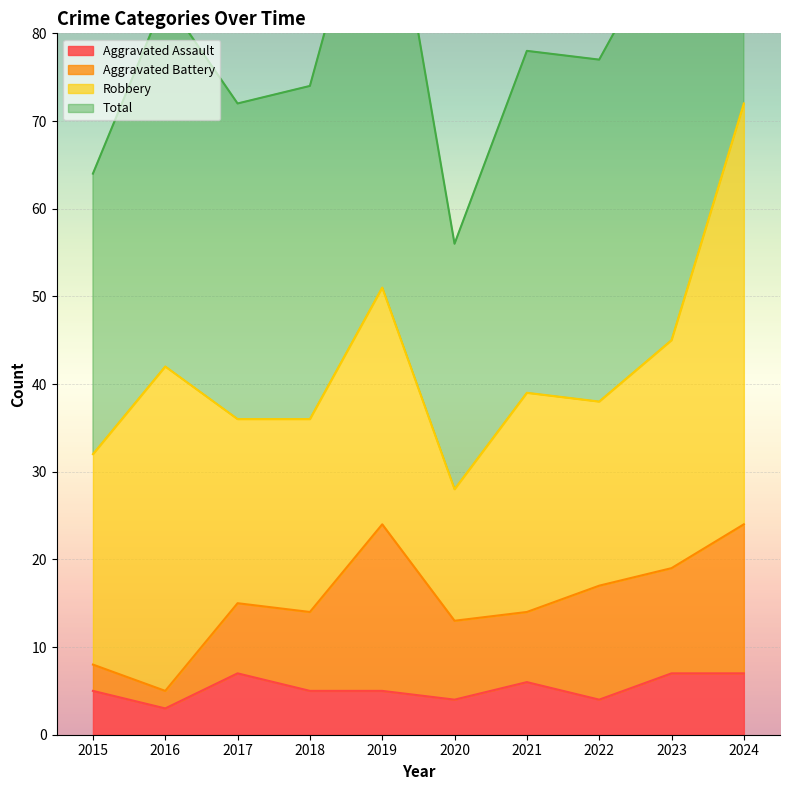

What is the difference between the second highest and minimum values in the Aggravated Assault series?

4